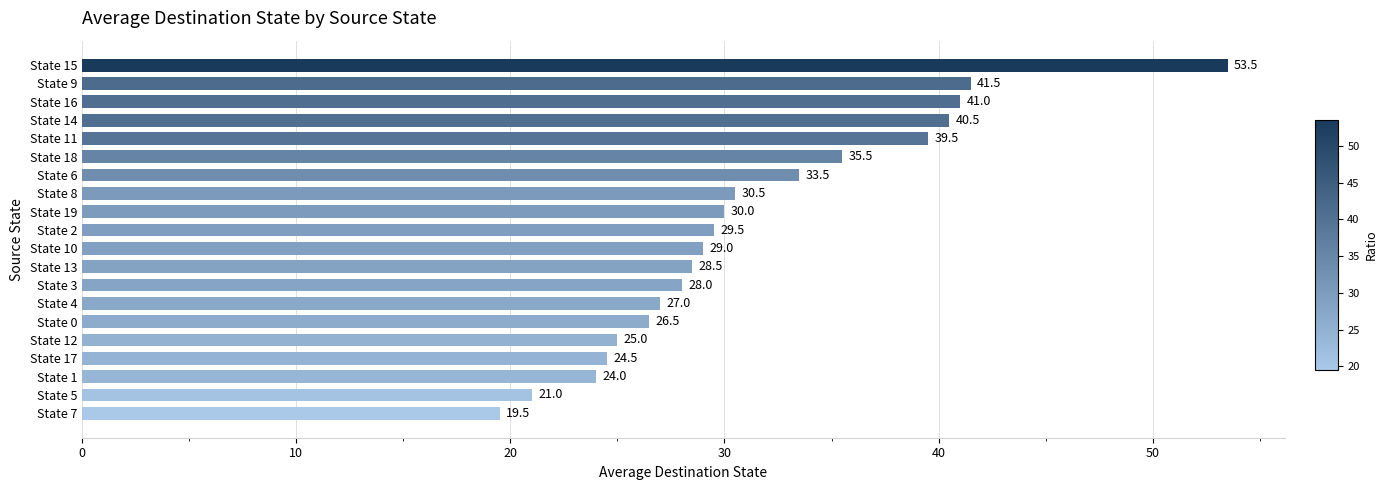

What is the difference between the second highest and minimum values?

22.0